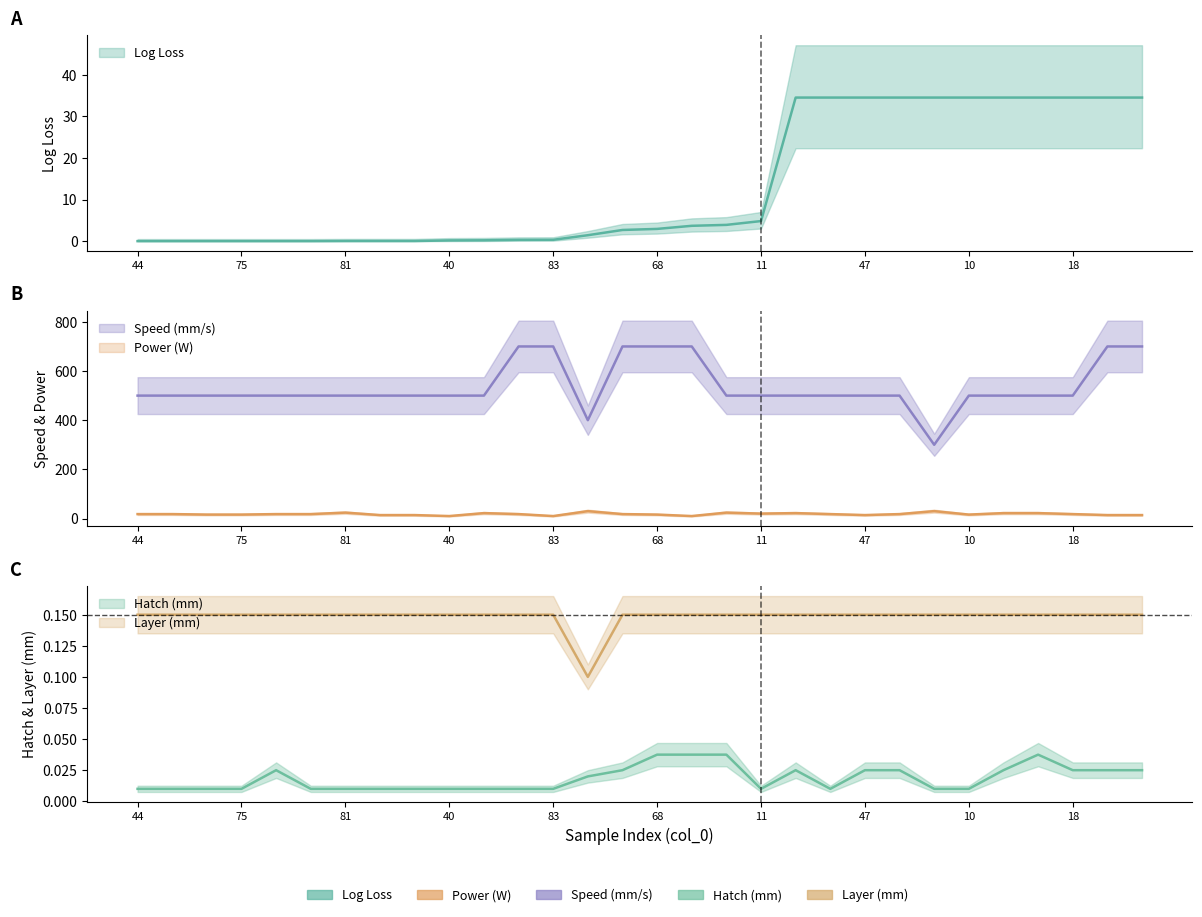

How many interior local valleys does the Layer (mm) series have?

1